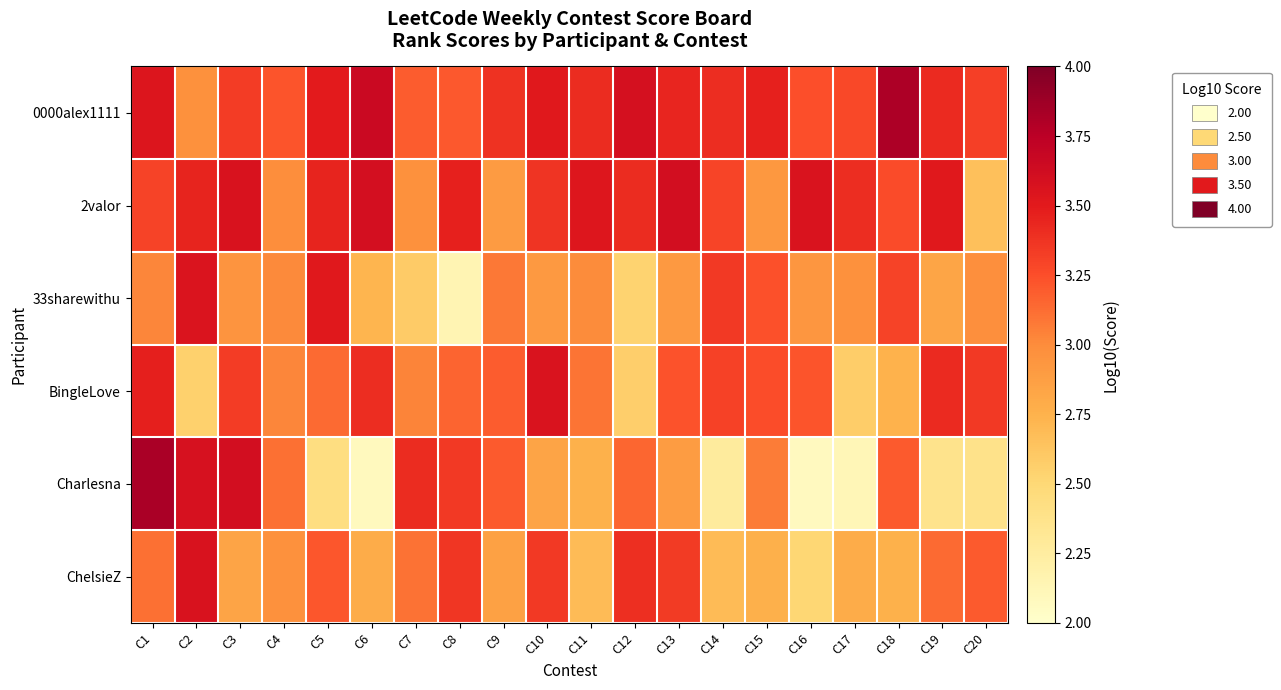

Which series changed the most between C8 and C12?

BingleLove